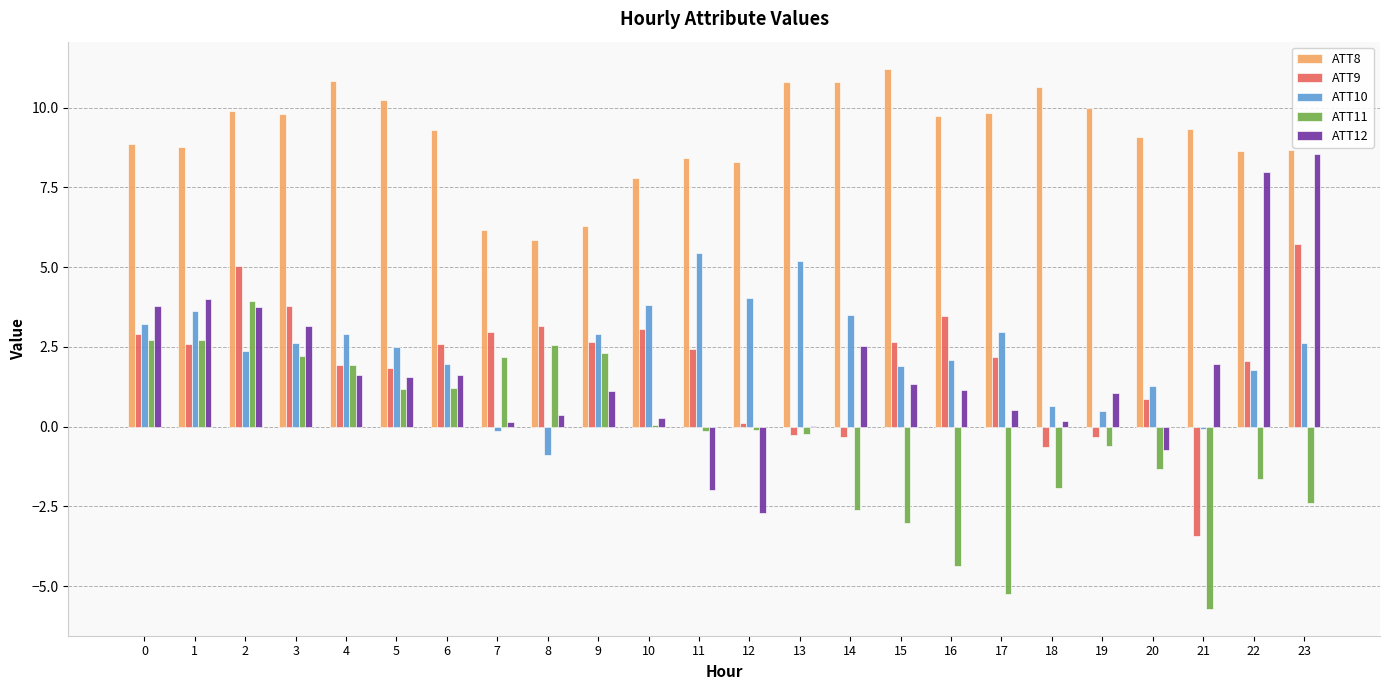

Which series has the widest spread of values?

ATT12